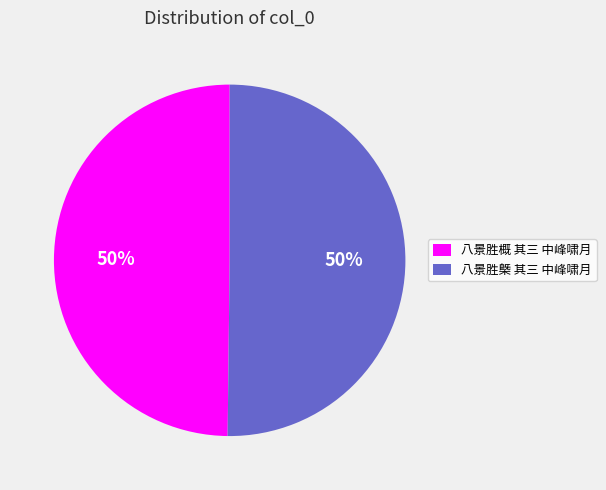

Is the sum of 八景胜槩 其三 中峰啸月 and 八景胜概 其三 中峰啸月 greater than half?

Yes